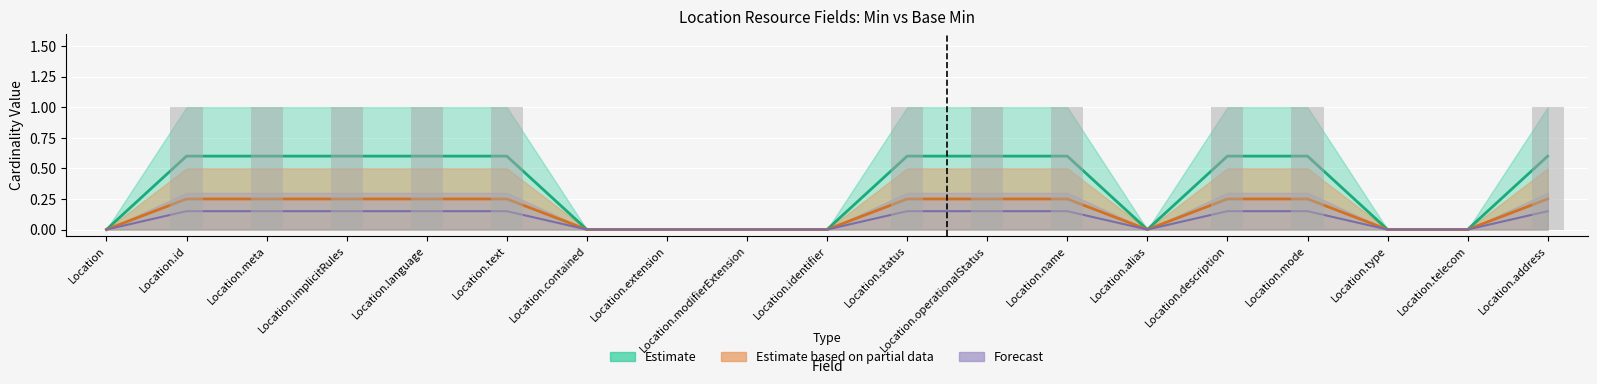

Is the value of Base Max at Location.extension greater than the value of Max at Location.description?

No